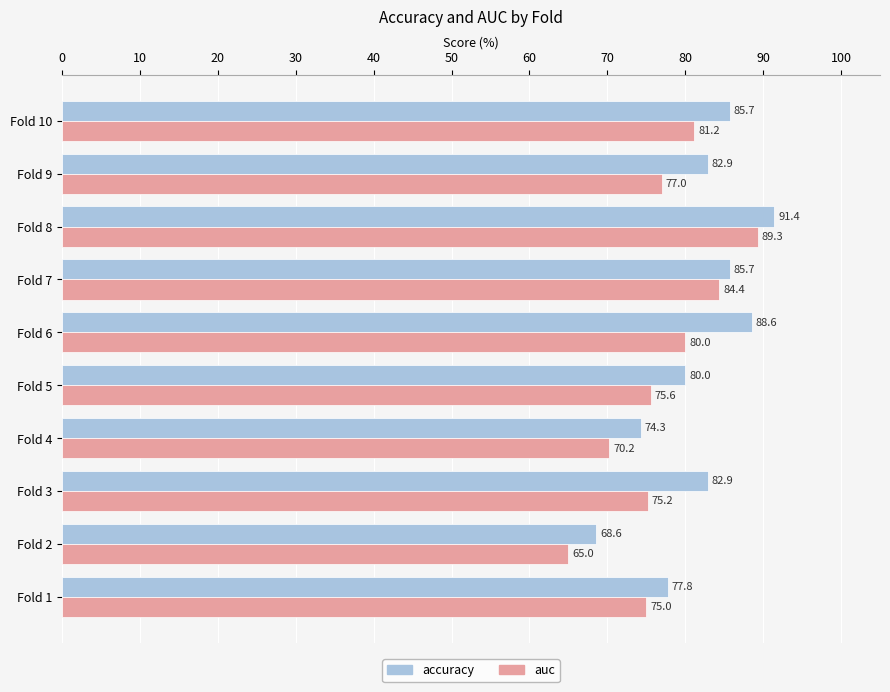

Which category has the highest value across all series?

Fold 8